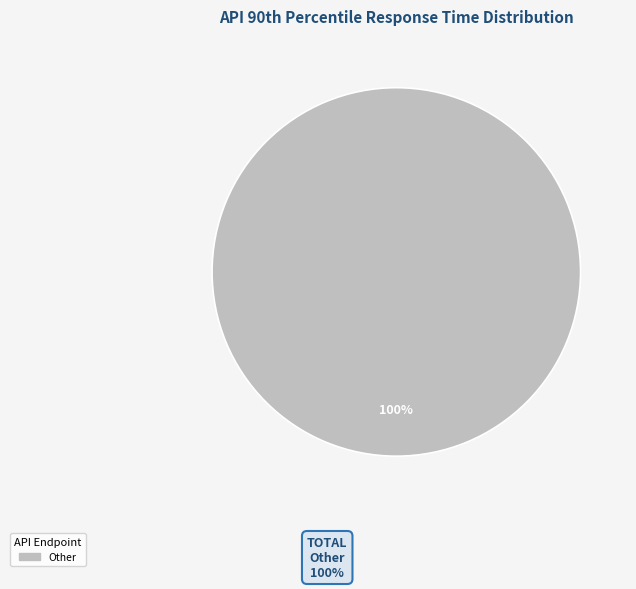

Is there a majority slice in this chart?

Yes